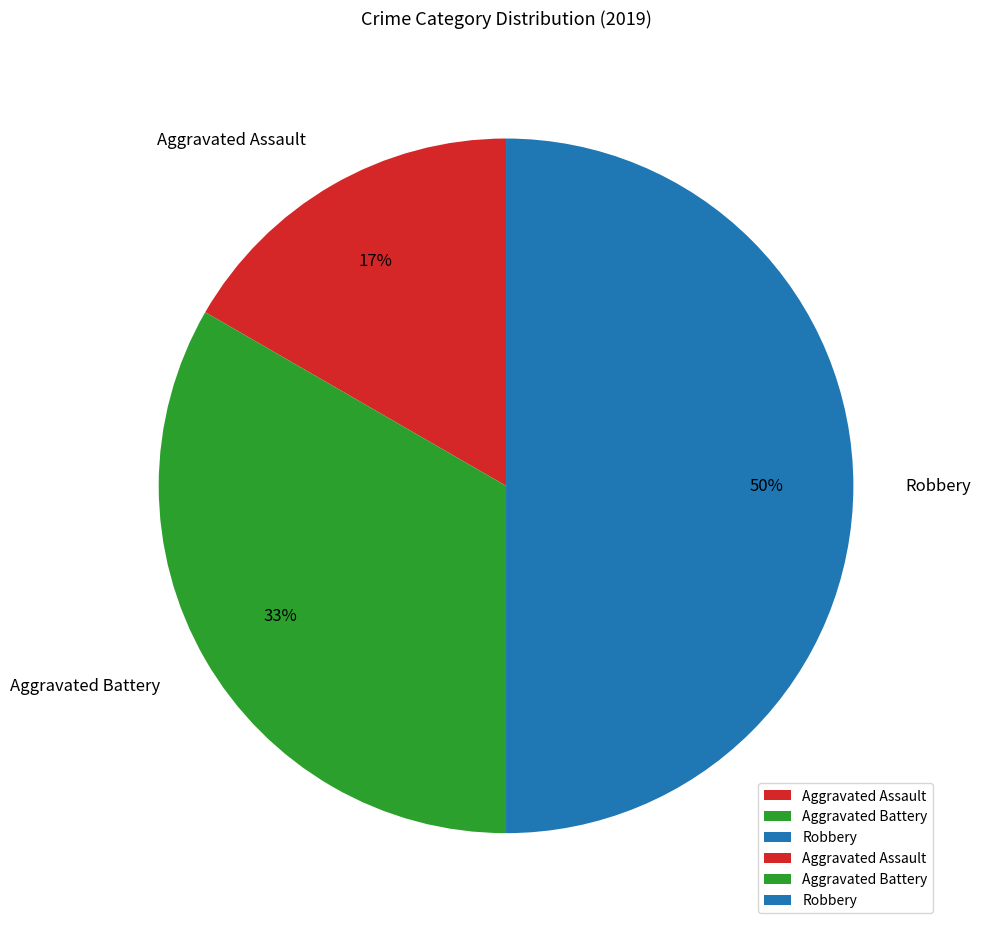

To the nearest percent, what percentage of the pie is Aggravated Battery?

33%